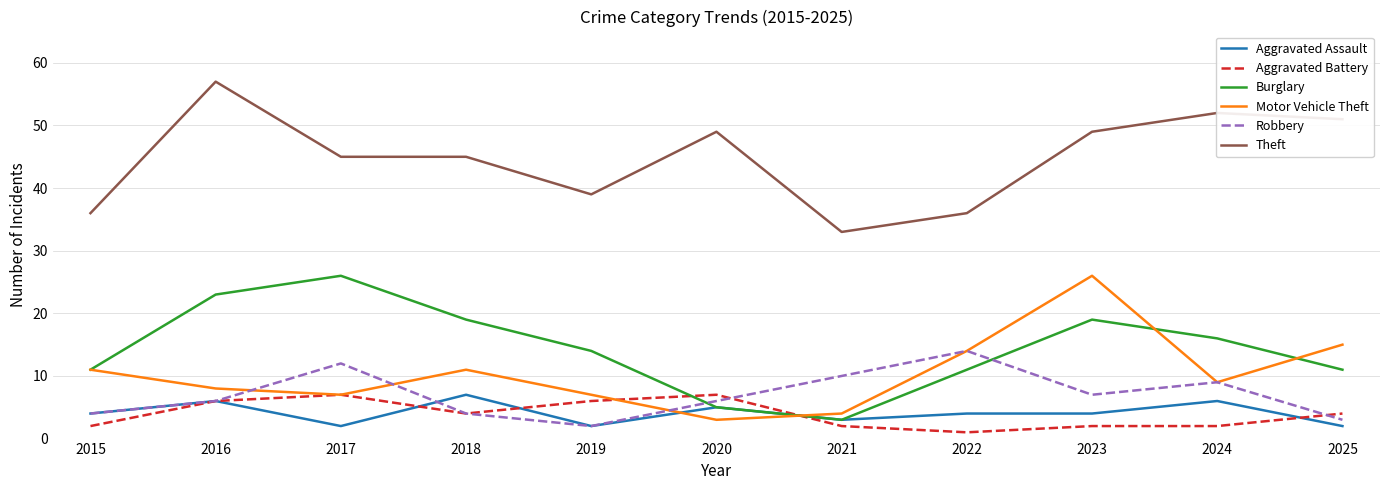

Is it true that Robbery equals 10 at 2020?

False